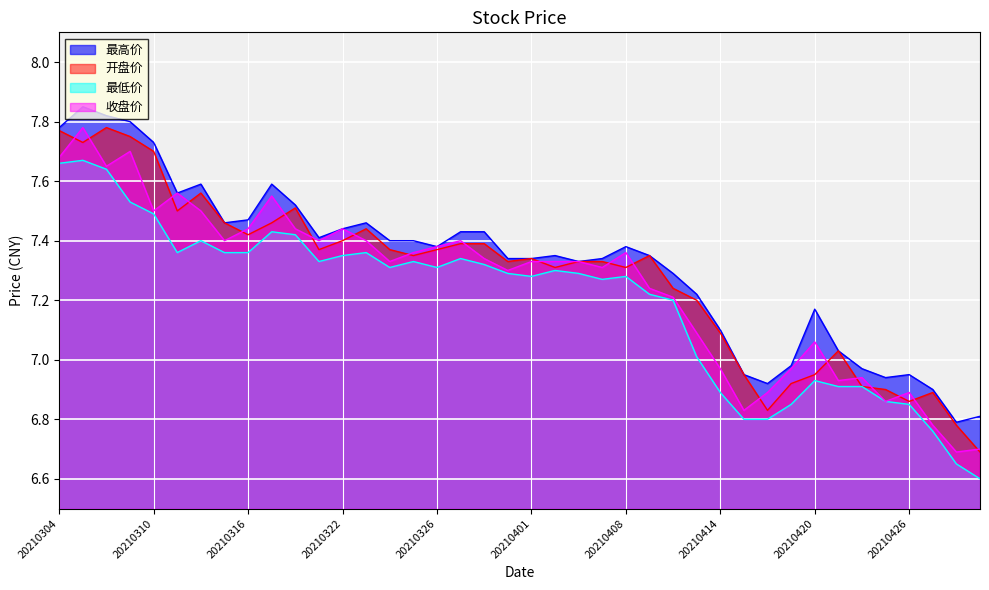

The 收盘价 series shows 13.0 at 20210329. True or false?

False